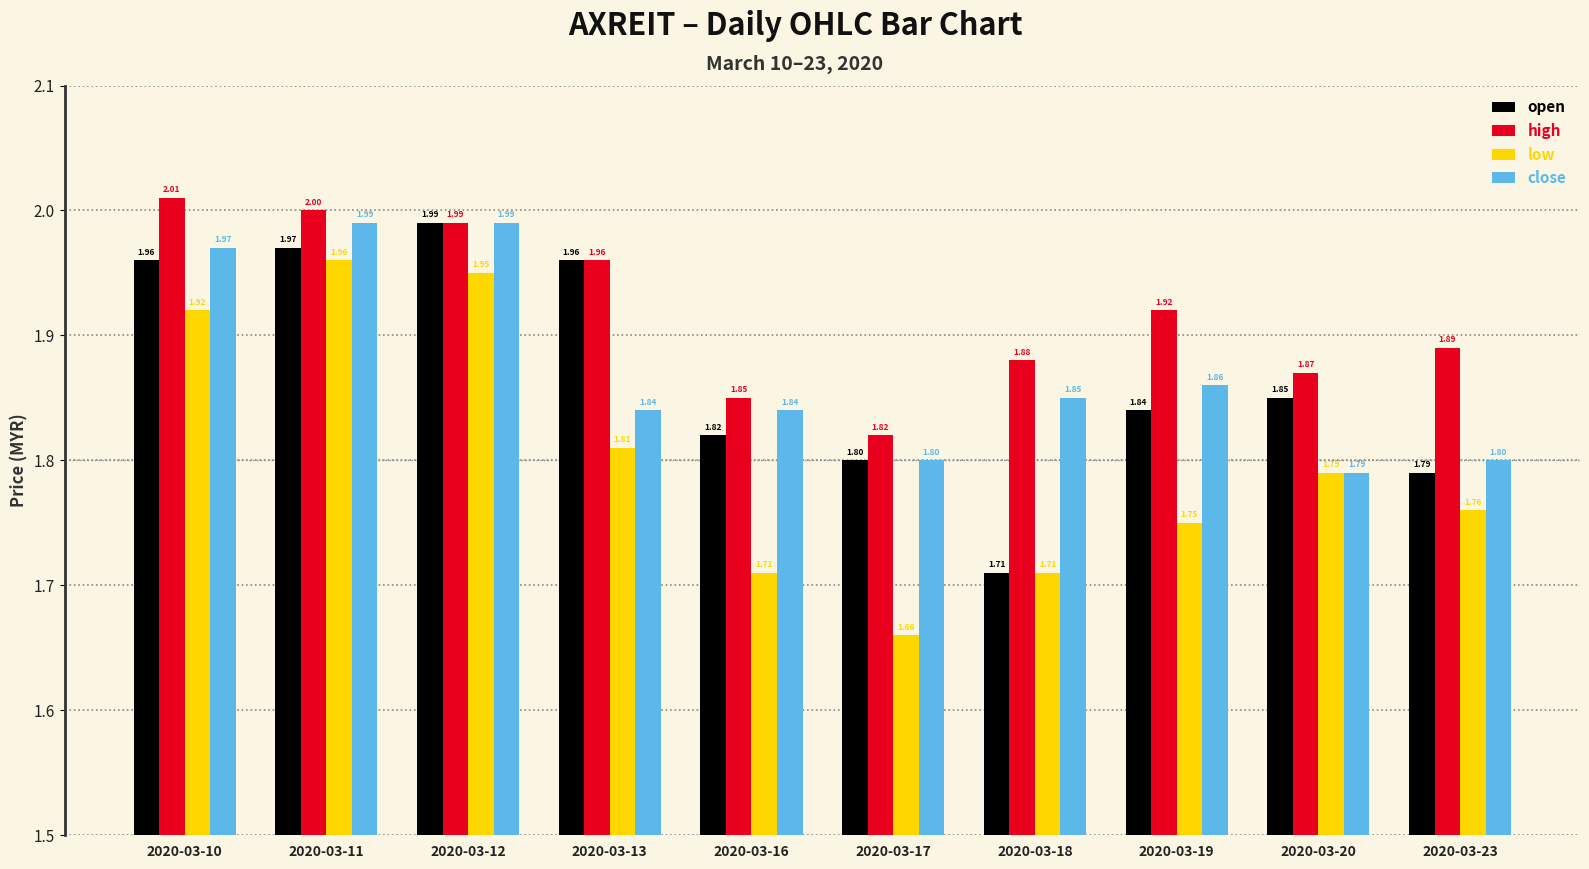

What is the sum of the close values at 2020-03-23 and 2020-03-17?

3.6